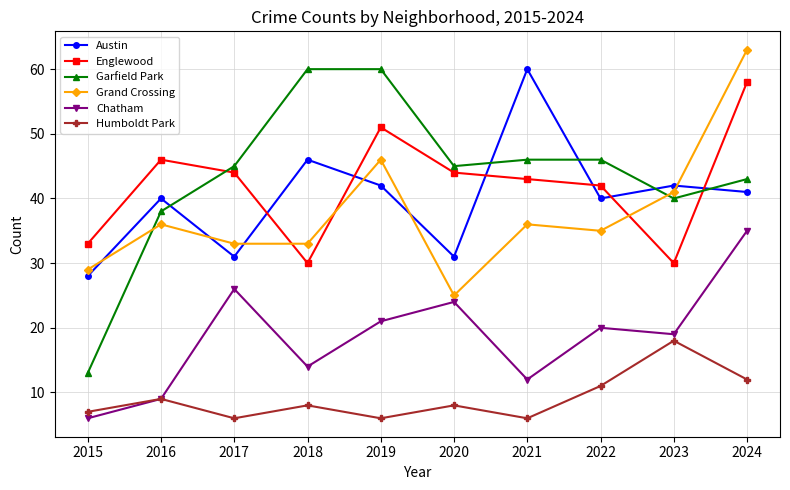

Does the chart display data point markers on the line(s)?

Yes